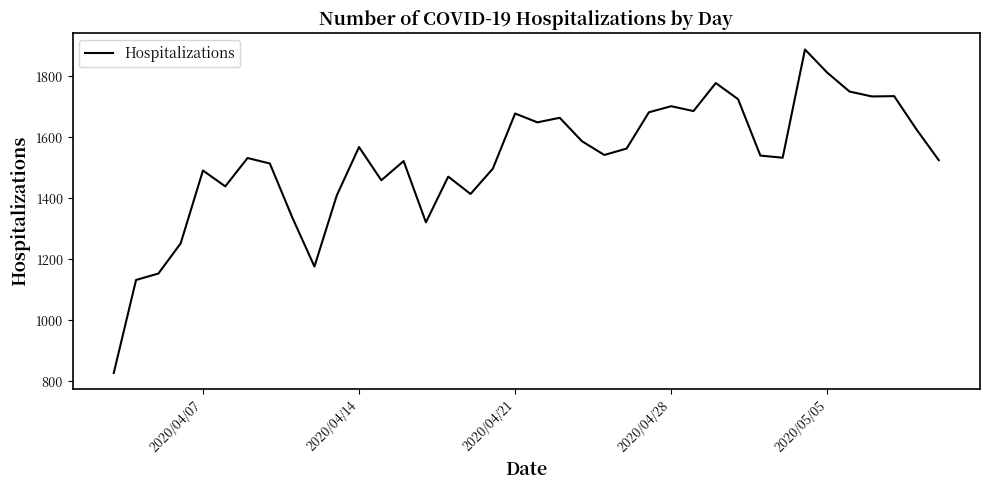

What is the maximum value shown in the chart?

1888